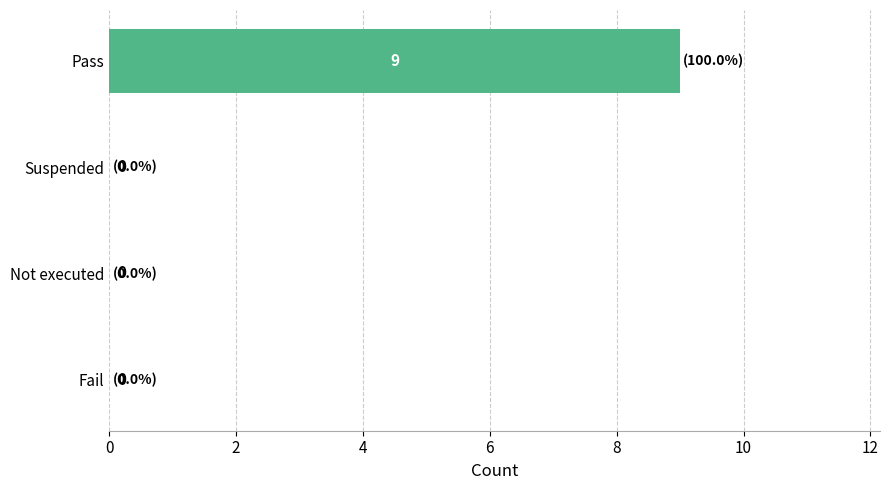

Reading top to bottom, what are all the values shown in this chart?

Pass=9	Suspended=0	Not executed=0	Fail=0